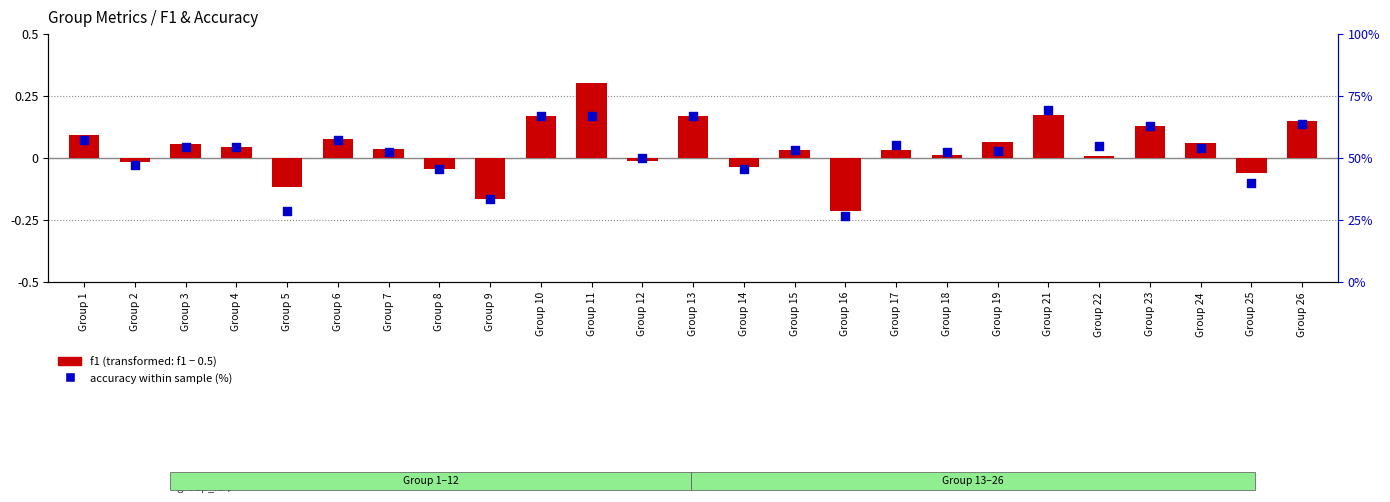

Which series has the largest Y range (max minus min)?

accuracy within sample (%)